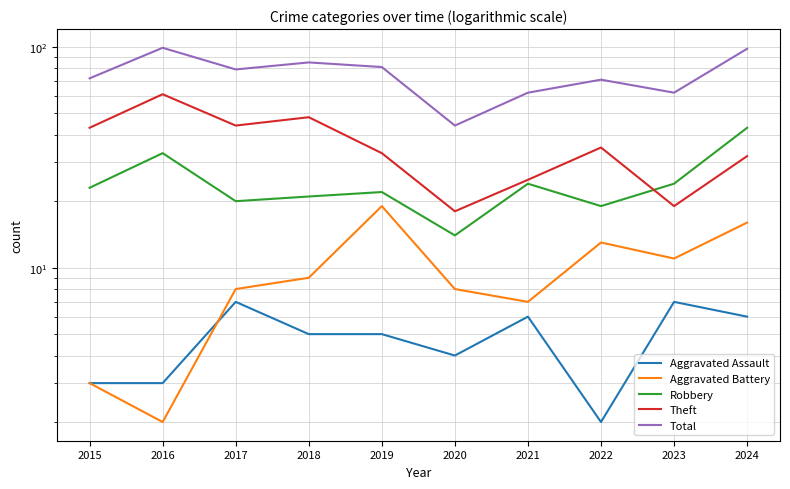

Is the value of Theft at 2015 greater than the value of Aggravated Assault at 2018?

Yes